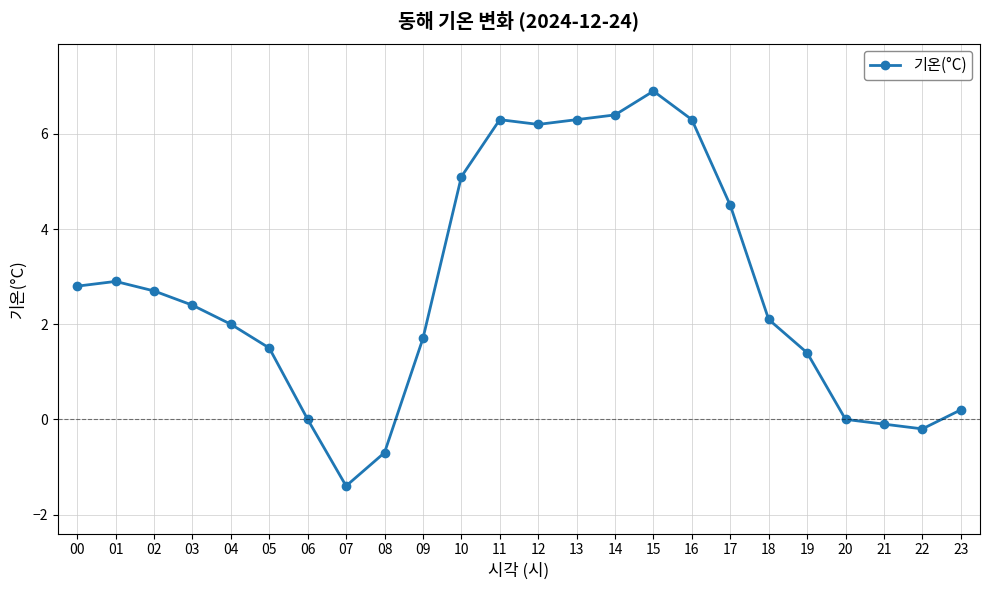

How many lines are shown in the chart?

1